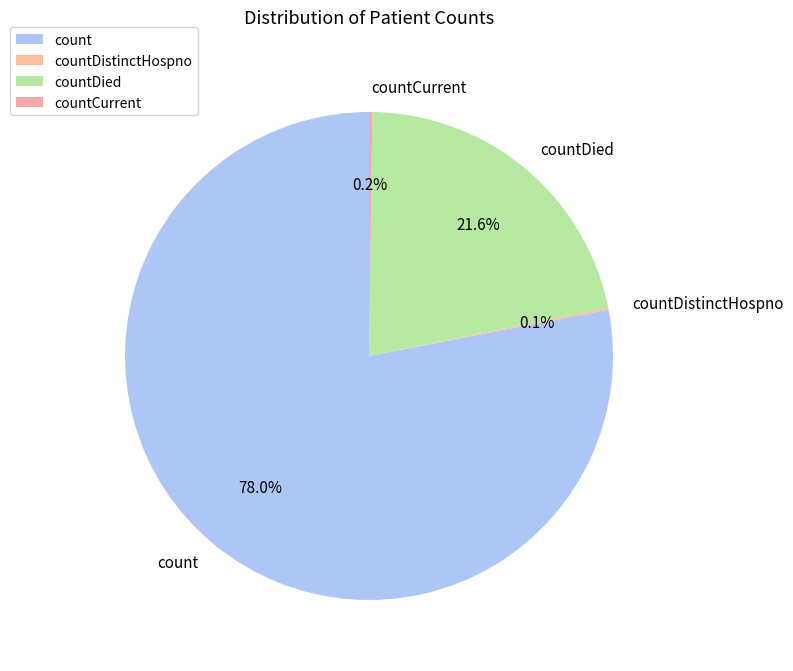

Does any single category account for the majority?

Yes